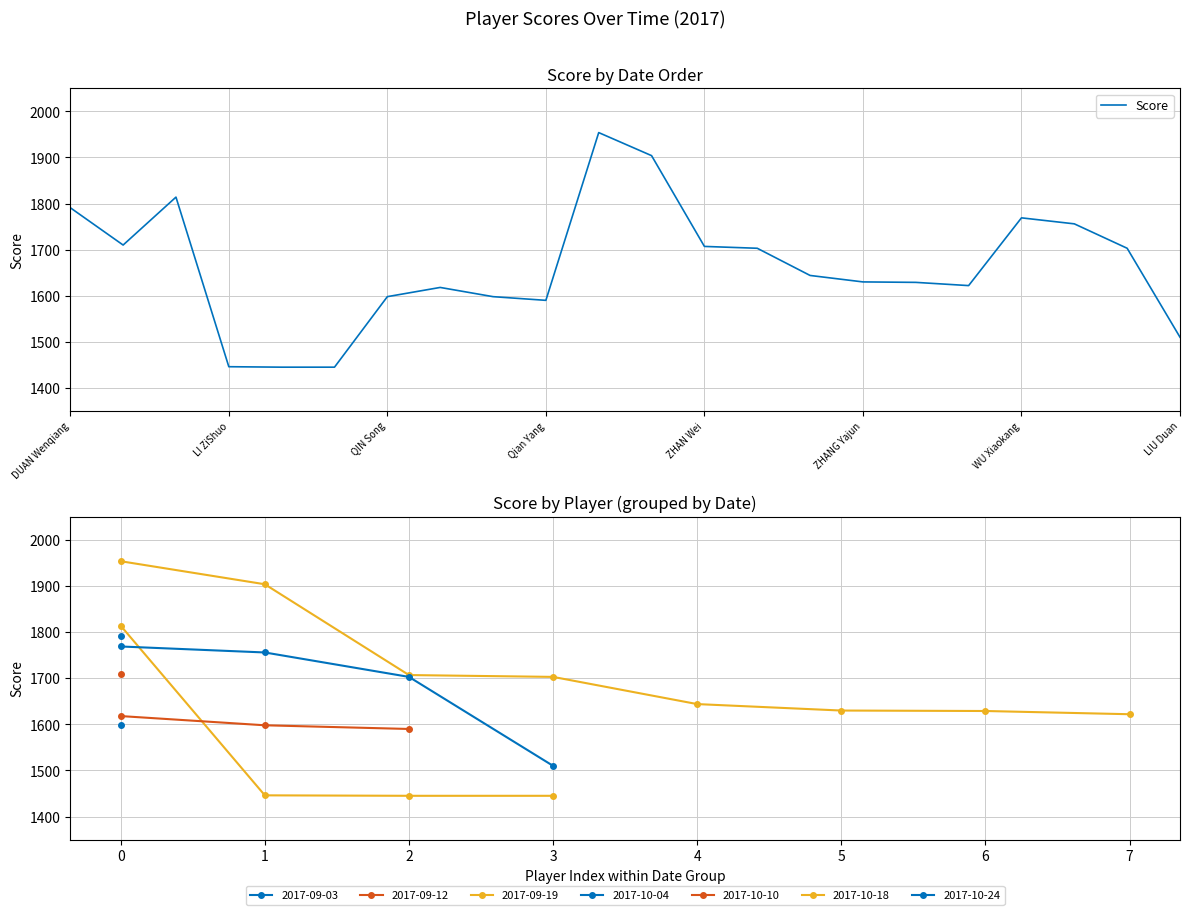

Count the number of categories in the chart.

22